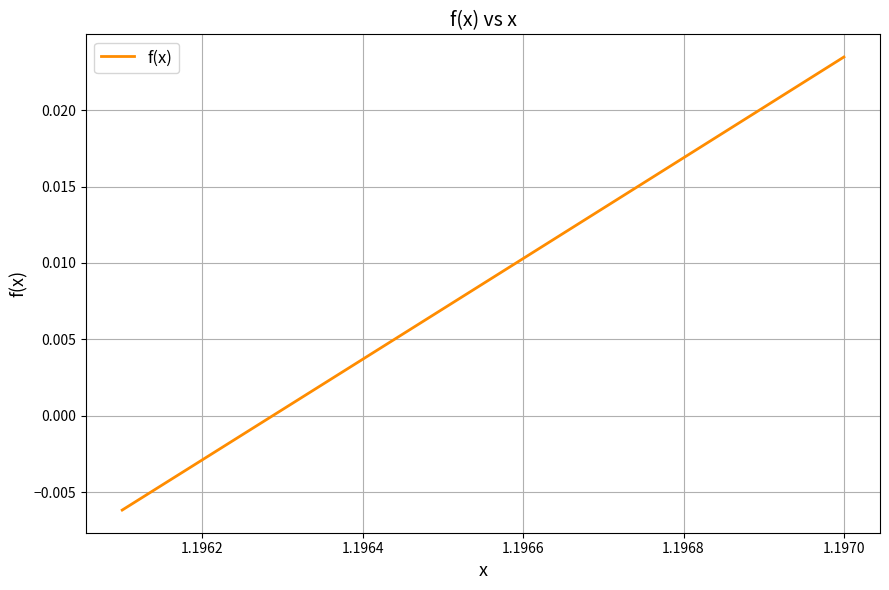

How many positive values are there?

8